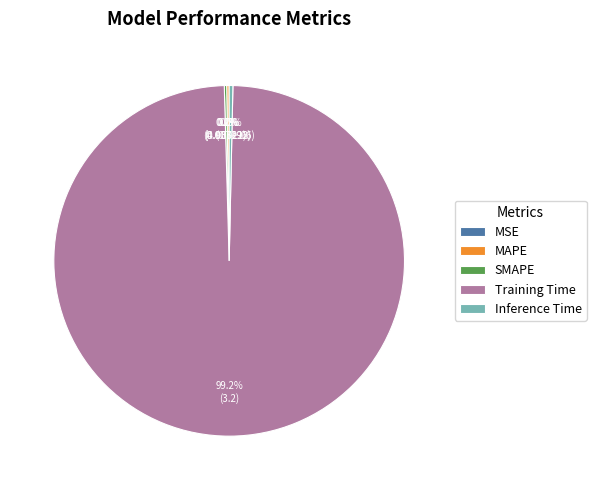

Which slice is the largest?

Training Time